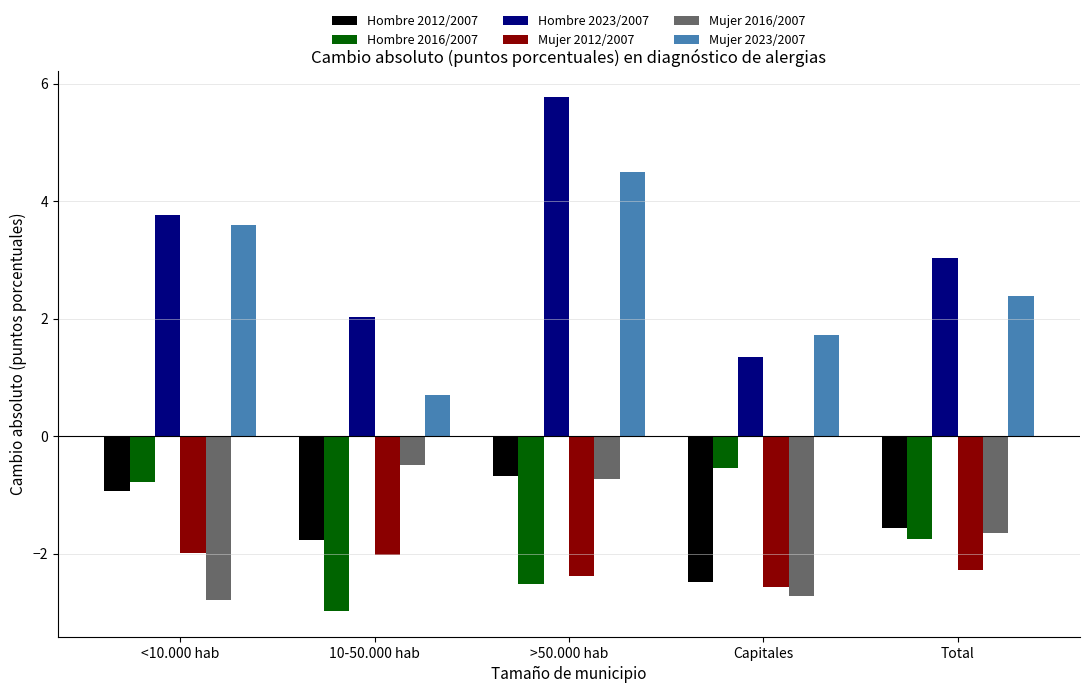

Reading right to left, extract all data points from this chart.

Hombre 2012/2007: -1.6	-2.5	-0.7	-1.8	-0.9
Hombre 2016/2007: -1.8	-0.5	-2.5	-3.0	-0.8
Hombre 2023/2007: 3.0	1.3	5.8	2.0	3.8
Mujer 2012/2007: -2.3	-2.6	-2.4	-2.0	-2.0
Mujer 2016/2007: -1.6	-2.7	-0.7	-0.5	-2.8
Mujer 2023/2007: 2.4	1.7	4.5	0.7	3.6